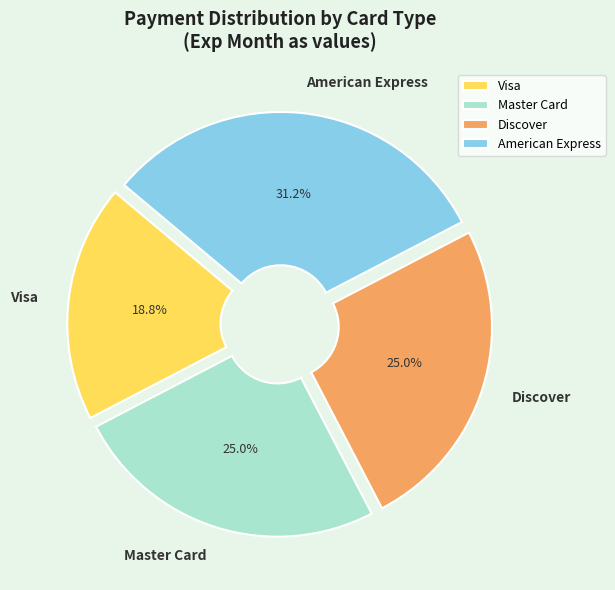

Which category has the biggest portion of the pie?

American Express